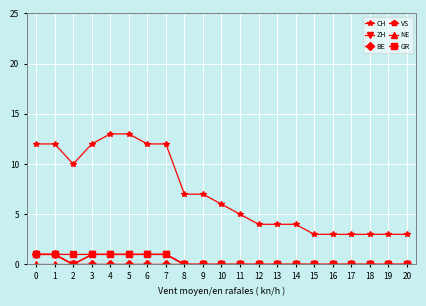

What is the difference between the highest and lowest values at 8?

7